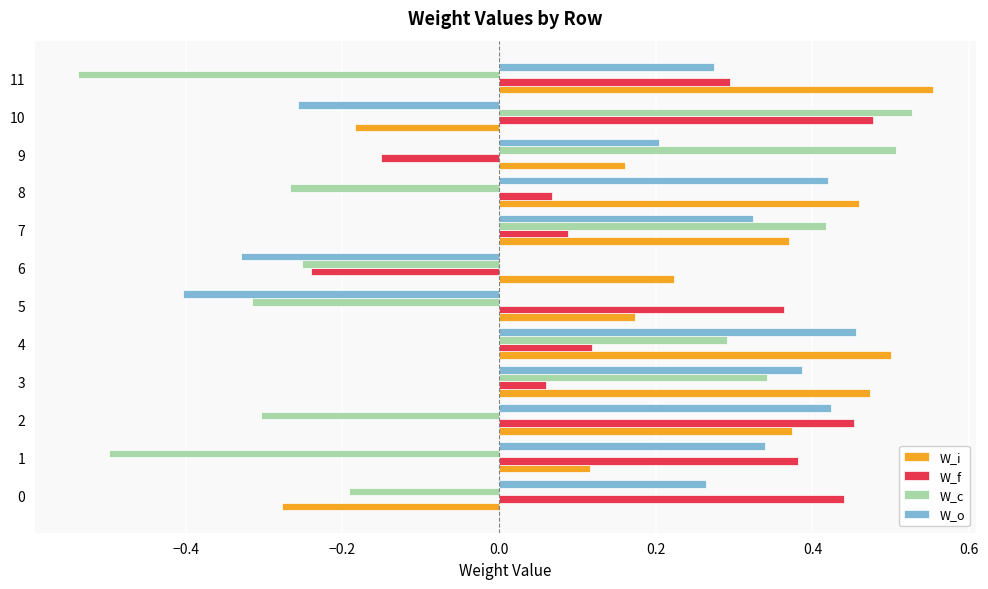

What is the difference between the second highest and minimum values in the W_c series?

1.0